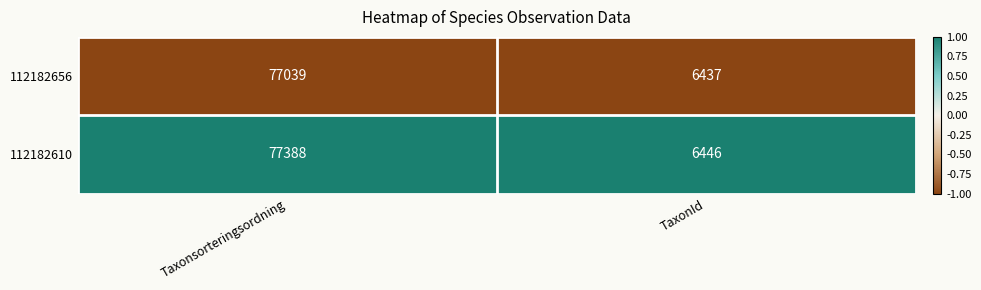

Which category has the lowest value in the 112182610 series?

TaxonId